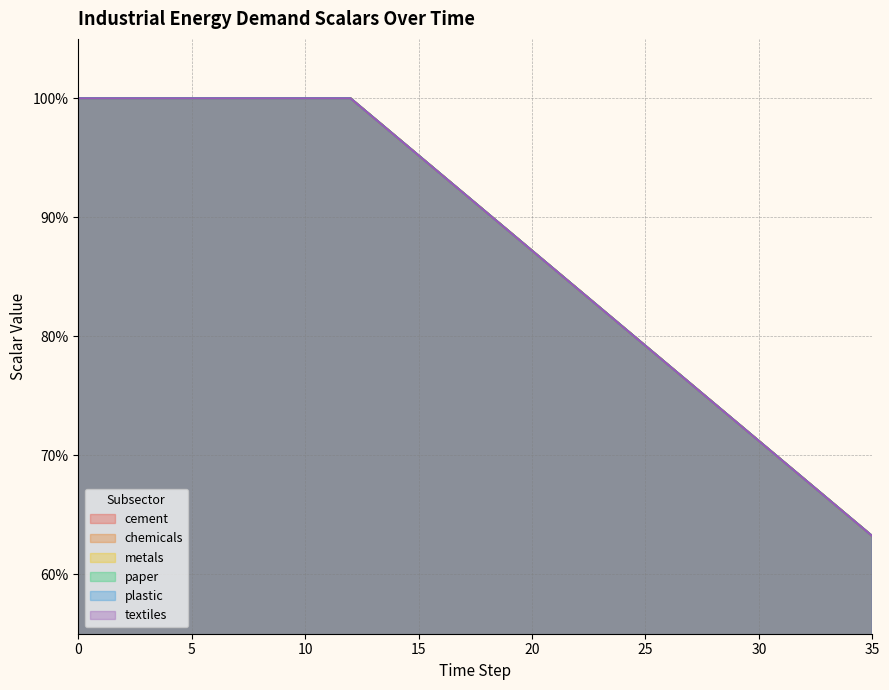

True or false: plastic and cement intersect in this chart.

False